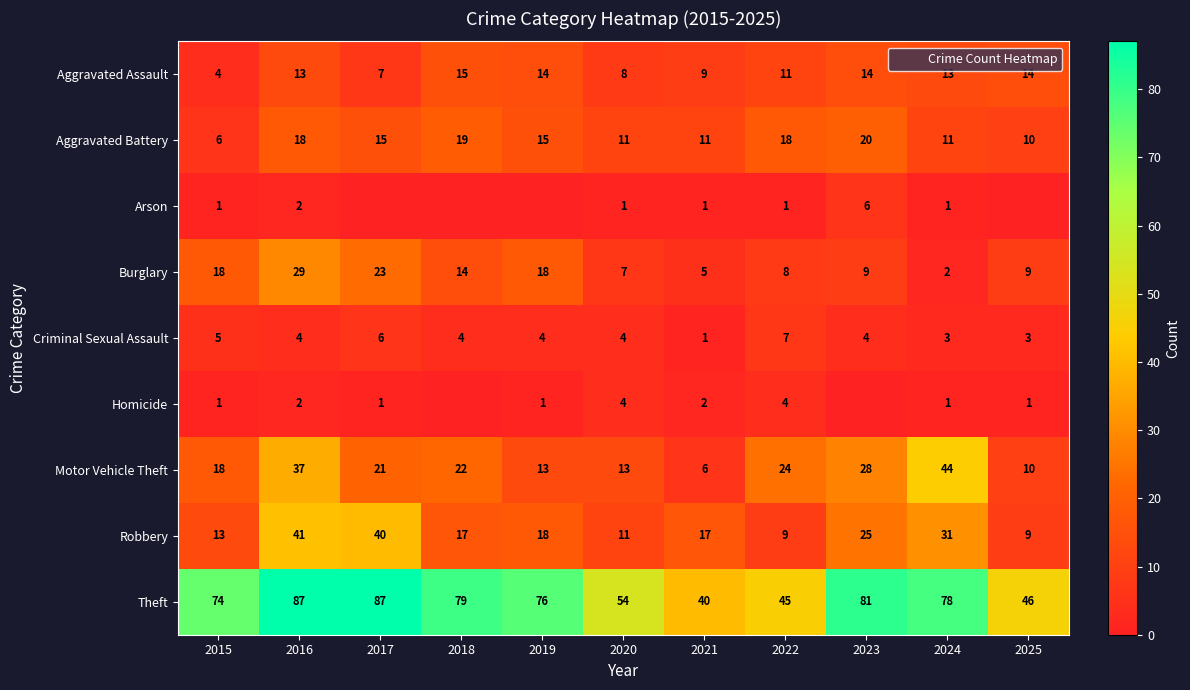

At which label does Aggravated Battery first exceed 15?

2016